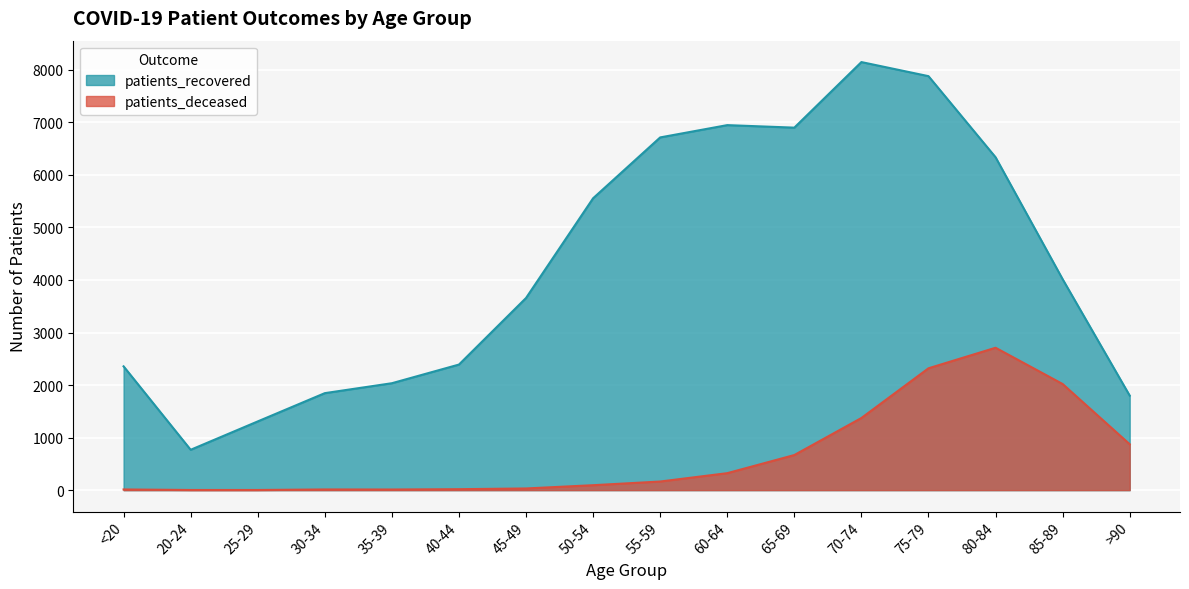

Which series has the largest total across all categories?

patients_recovered